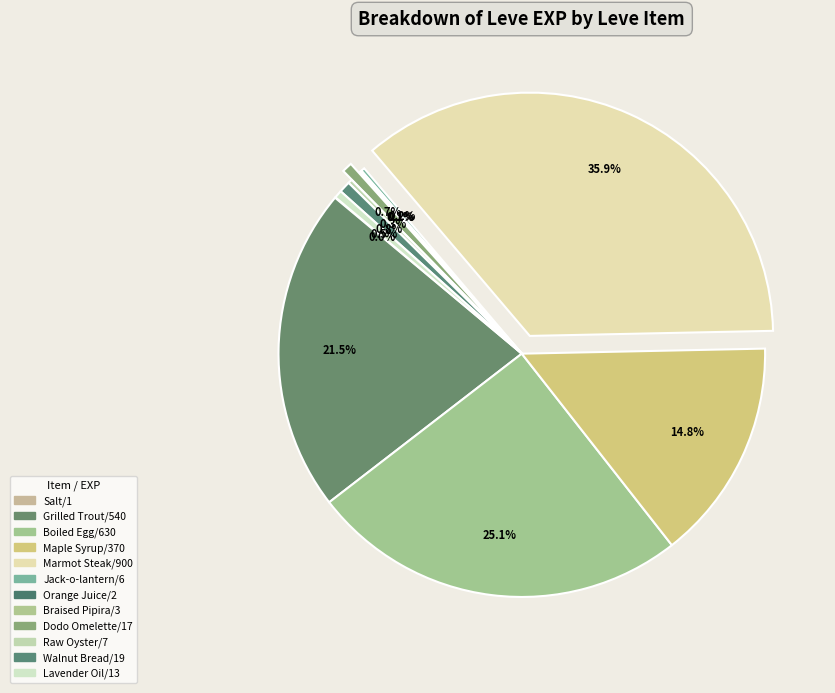

Count the number of slices in the pie.

12